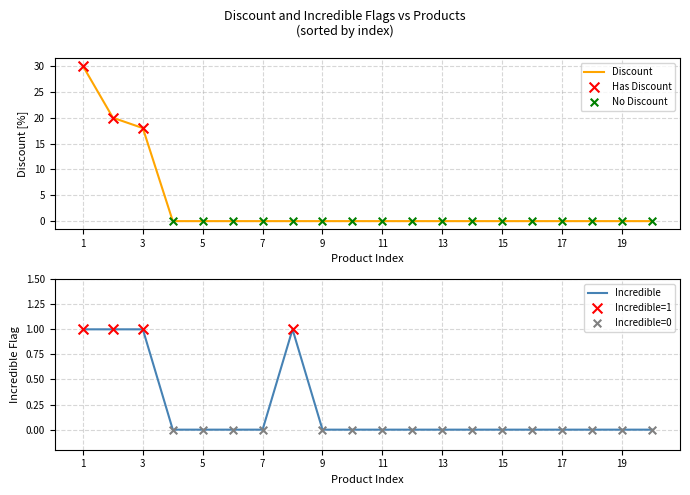

Which series has the widest spread of Y values?

Discount